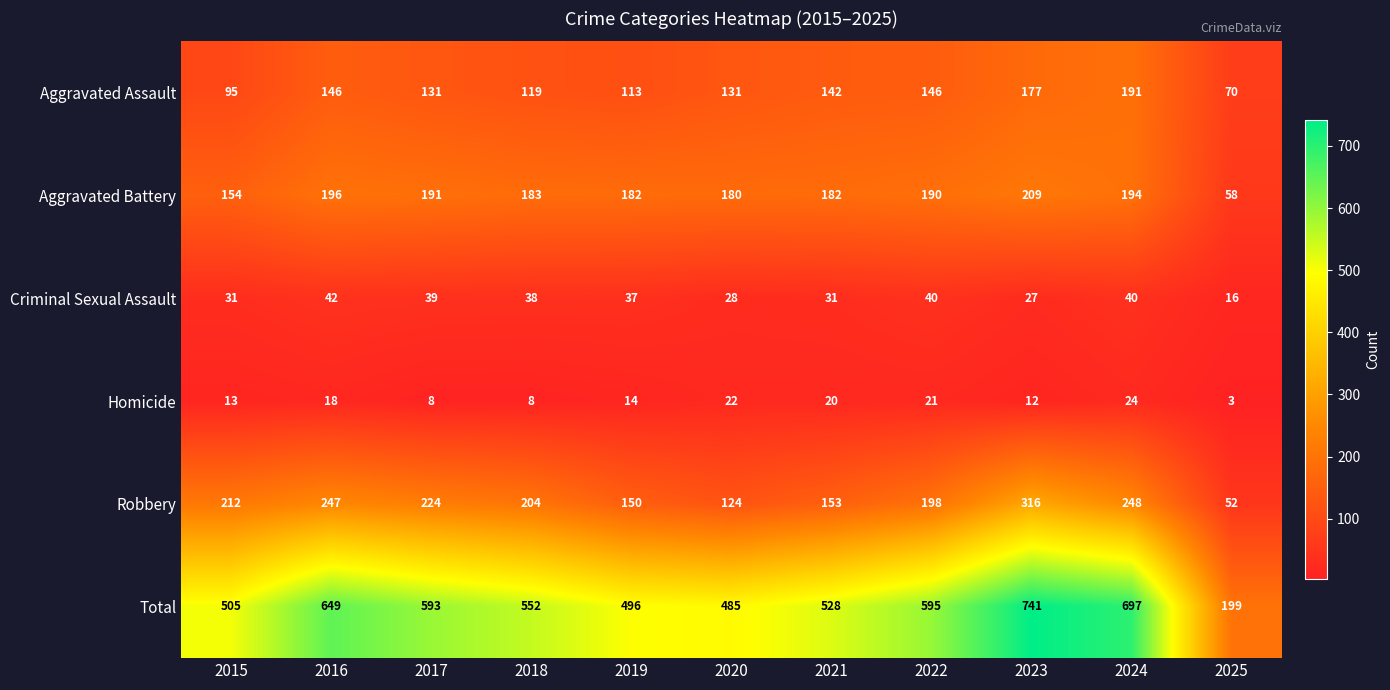

What is the greatest value displayed?

741